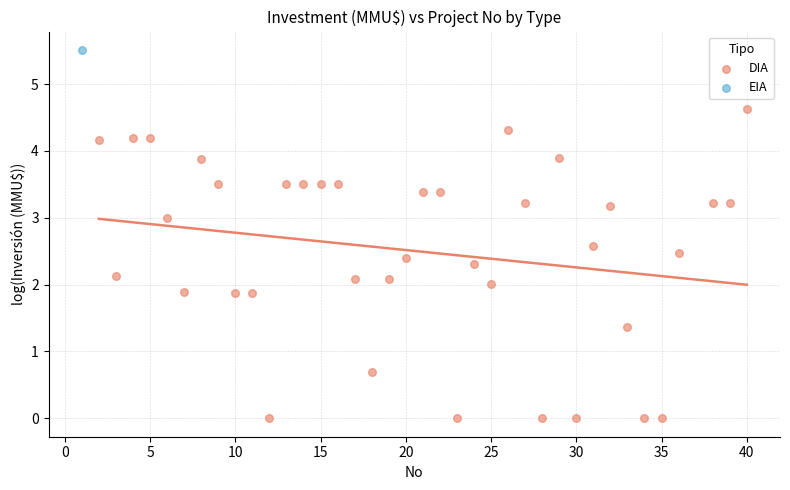

What are all the series names shown in the legend?

DIA, EIA